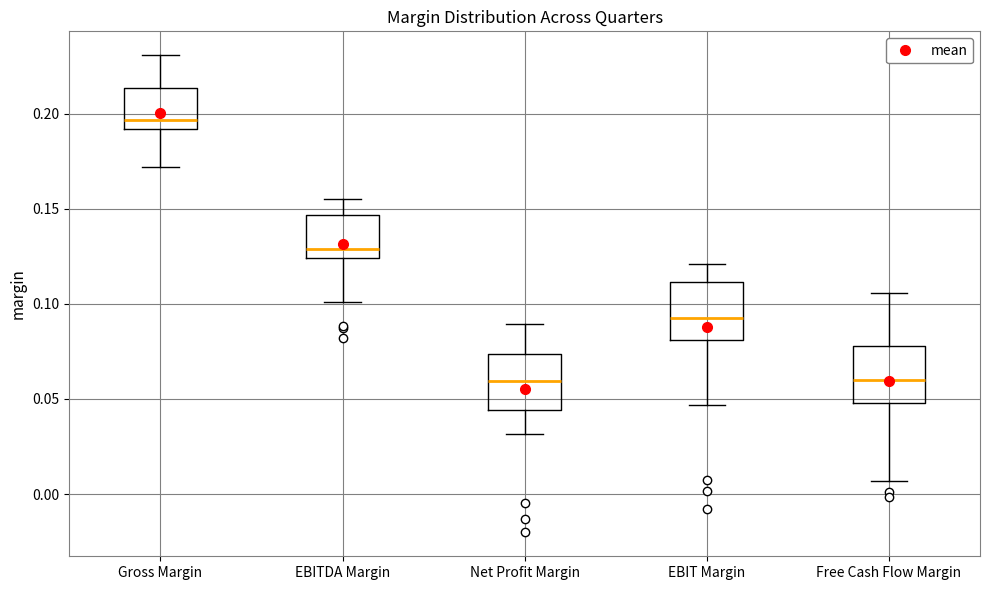

Reading left to right, transcribe this box plot: for each box, give where its median line is, the range the box spans, and where its two whiskers end, as read against the y-axis. The values are not printed on the chart, so give them approximately, as read against the axis.

Gross Margin: median 0.195, box 0.190 to 0.215, whiskers 0.170 to 0.230
EBITDA Margin: median 0.130, box 0.125 to 0.145, whiskers 0.100 to 0.155
Net Profit Margin: median 0.060, box 0.045 to 0.075, whiskers 0.030 to 0.090
EBIT Margin: median 0.095, box 0.080 to 0.110, whiskers 0.045 to 0.120
Free Cash Flow Margin: median 0.060, box 0.050 to 0.080, whiskers 0.005 to 0.105